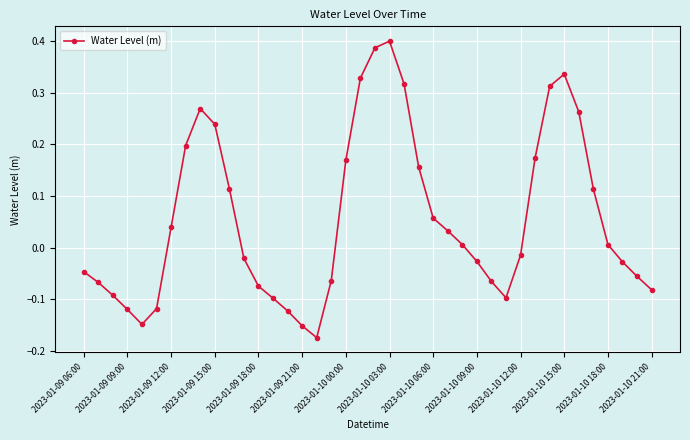

What is the difference between the second highest and second lowest values?

0.5